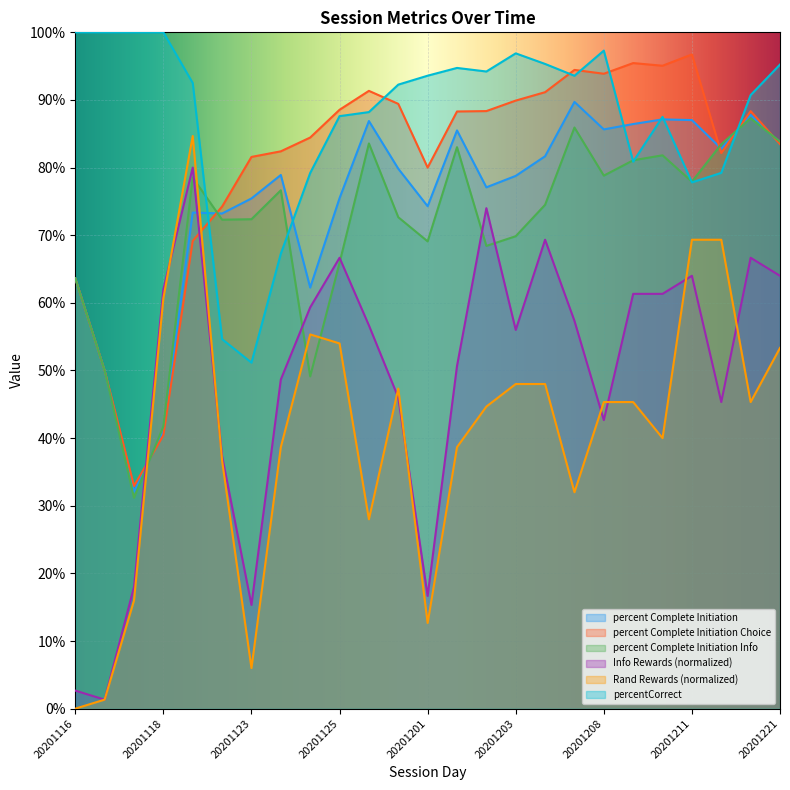

Which series has the largest total across all categories?

percentCorrect